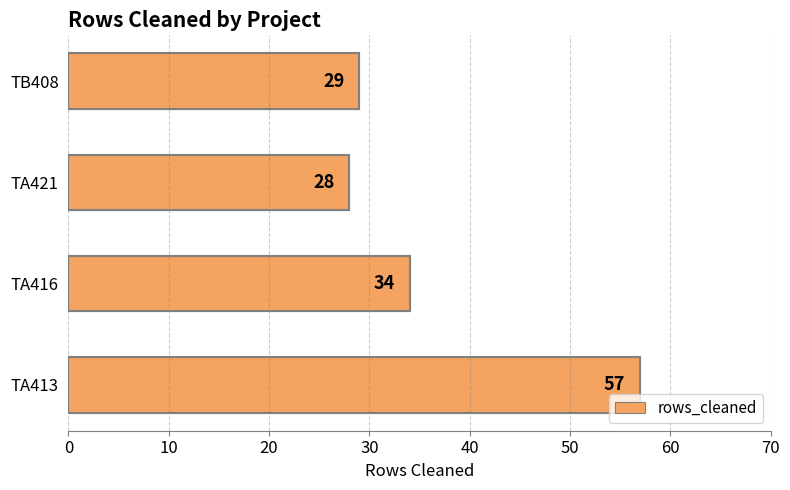

How many data points does each series have?

4